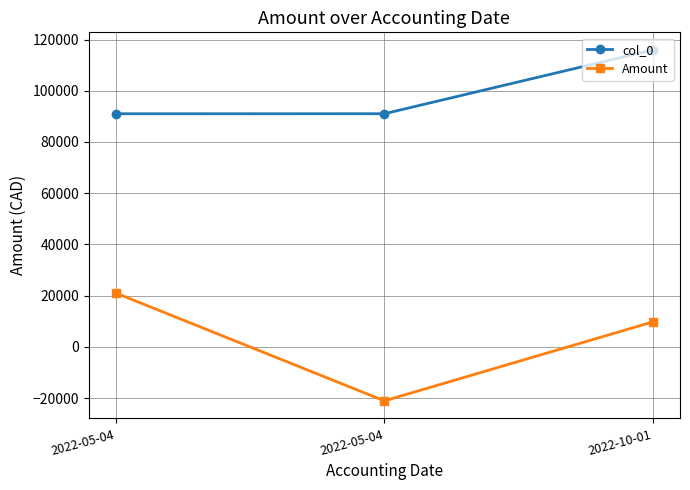

What are all the series names shown in the legend?

col_0, Amount